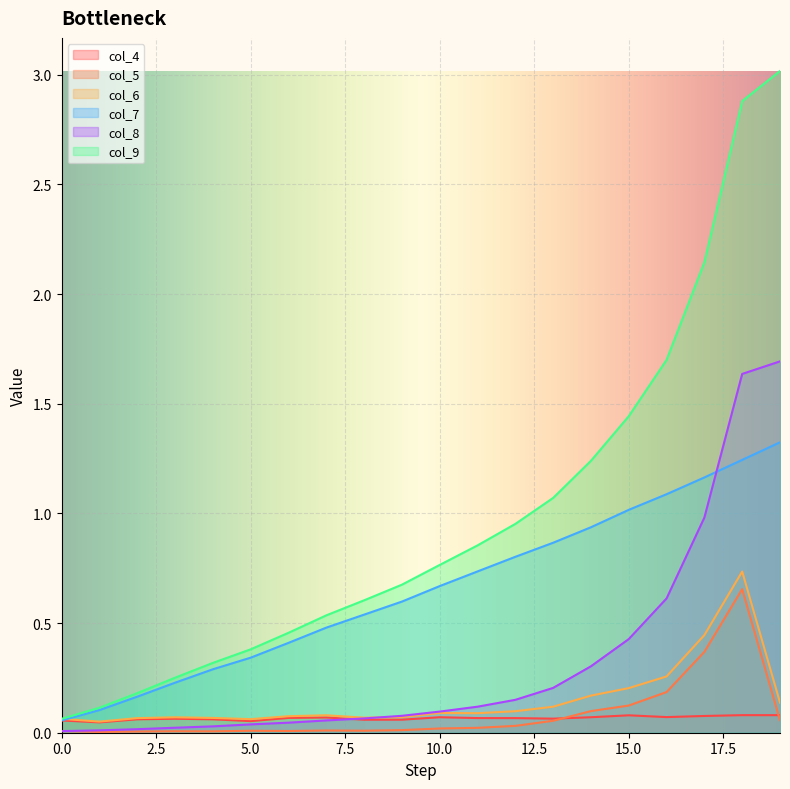

Read the col_4 value at 3.

0.1